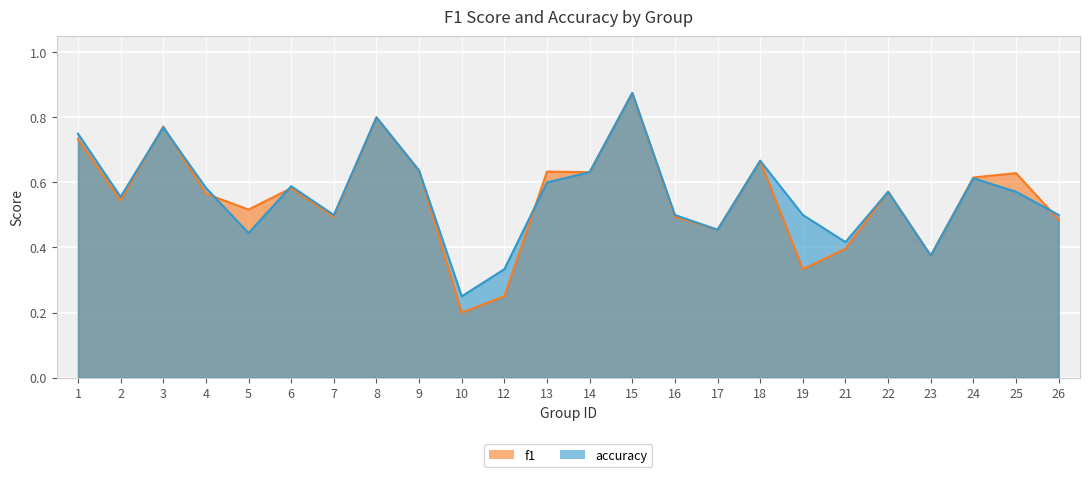

What is the total value across all series at 12?

0.6